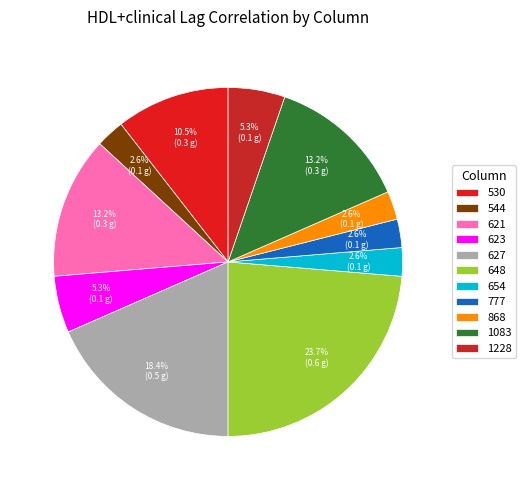

Which slice is the largest?

648